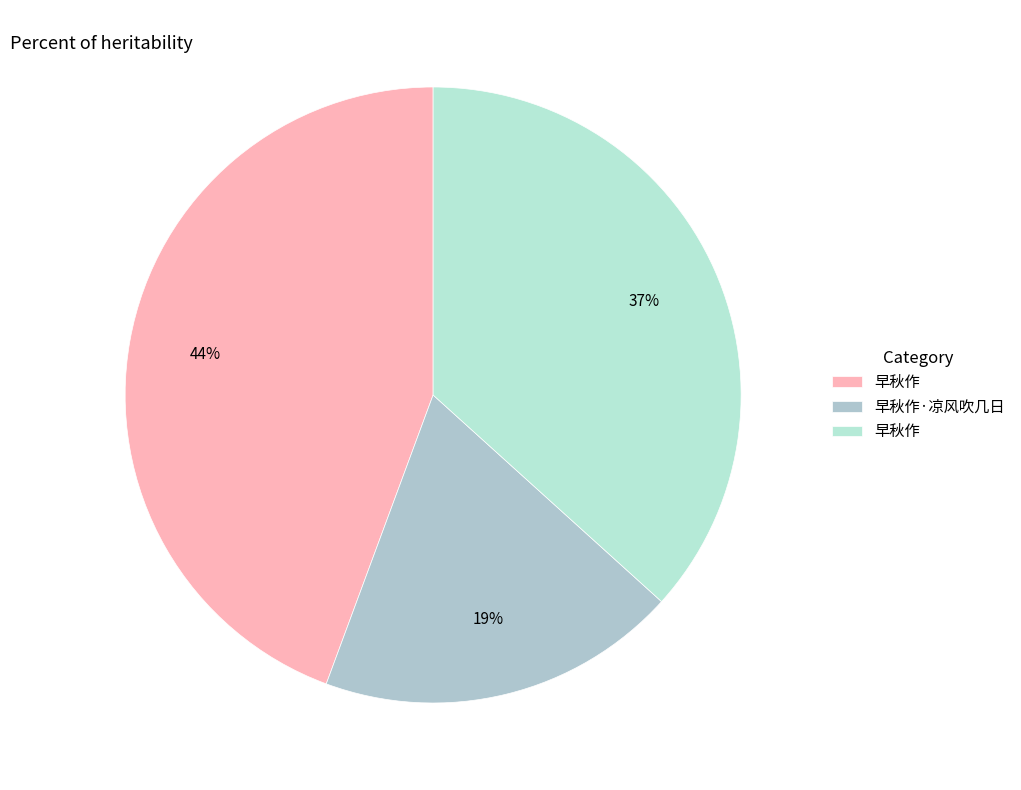

Is there a majority slice in this chart?

No